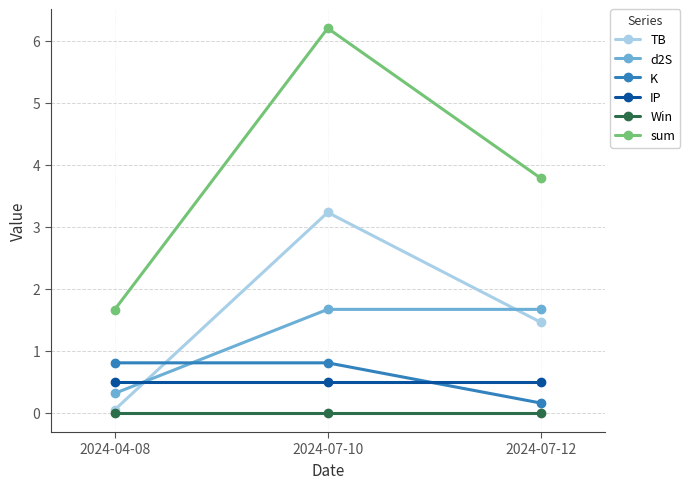

List the labels in order of TB value, largest first.

2024-07-10, 2024-07-12, 2024-04-08